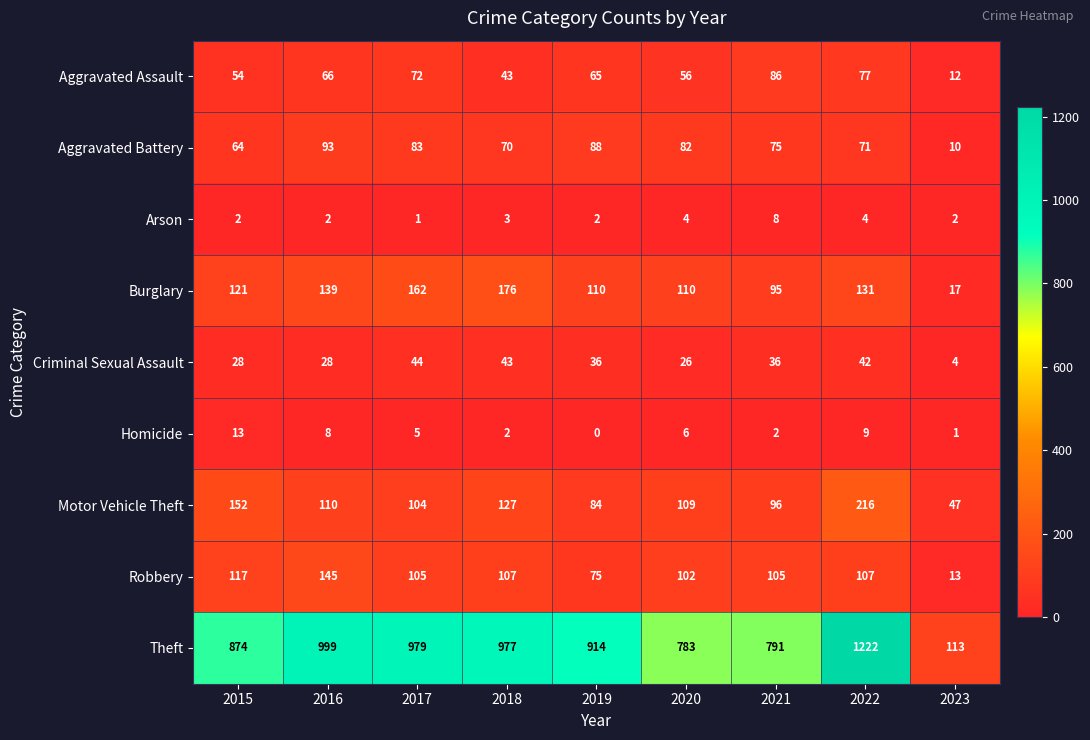

Which category has the highest value across all series?

2022